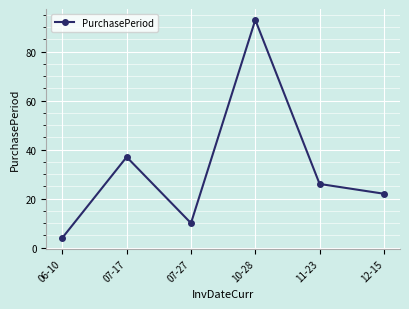

Count the number of data series in this chart.

1